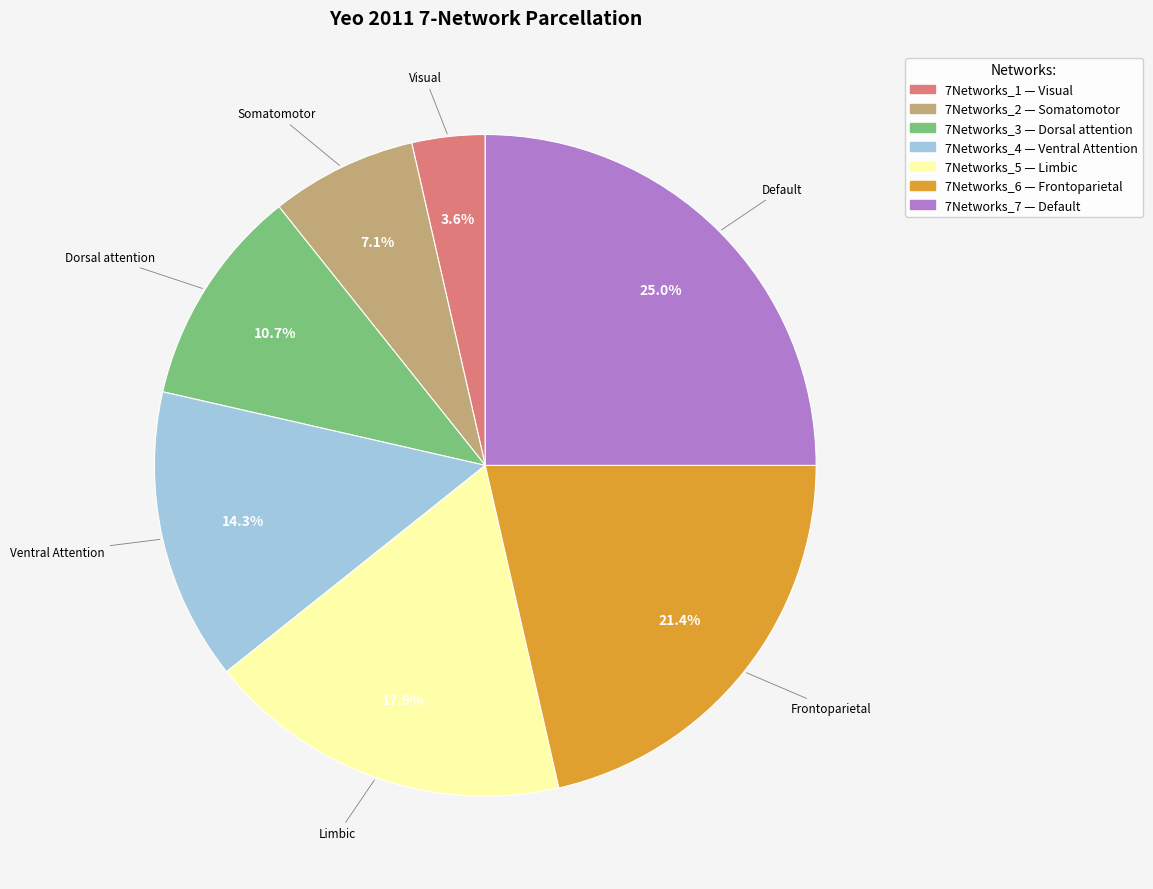

Which slice is the smallest?

Visual